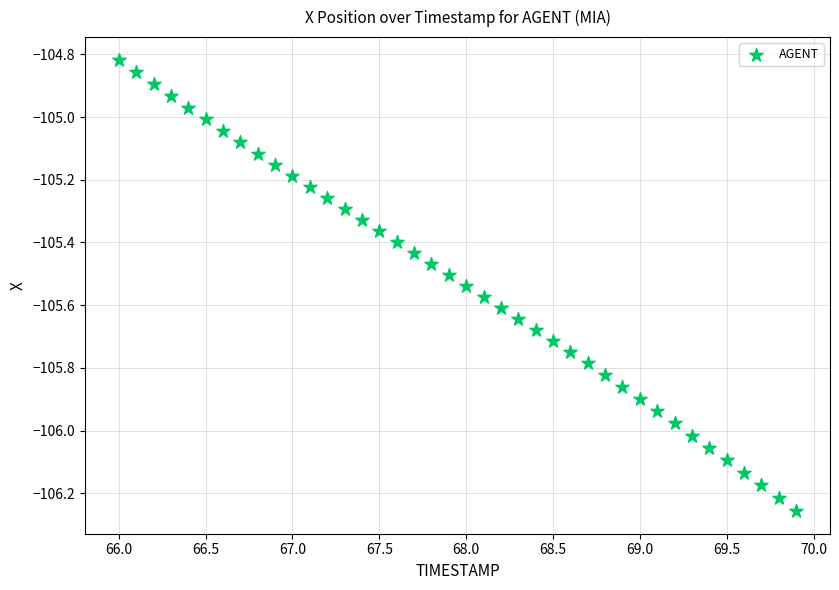

What is the range of X values (max minus min)?

3.9